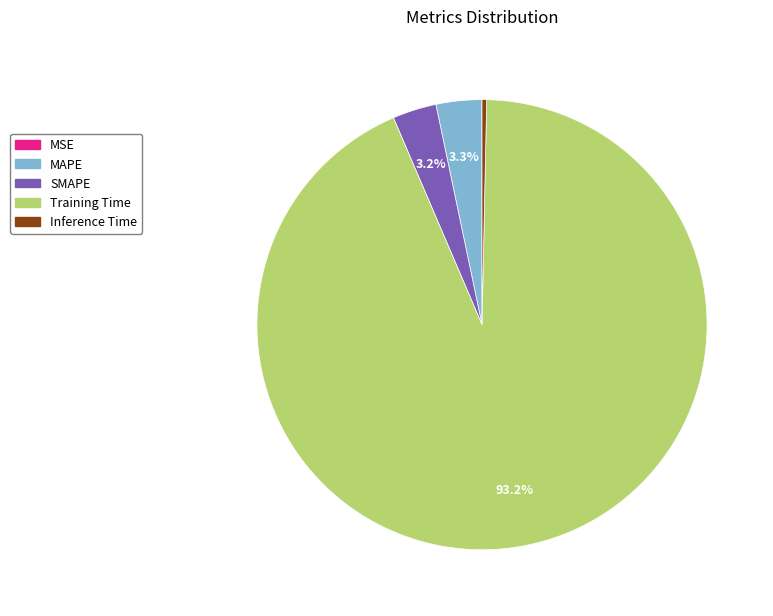

What portion of the pie excludes MAPE?

96.7%